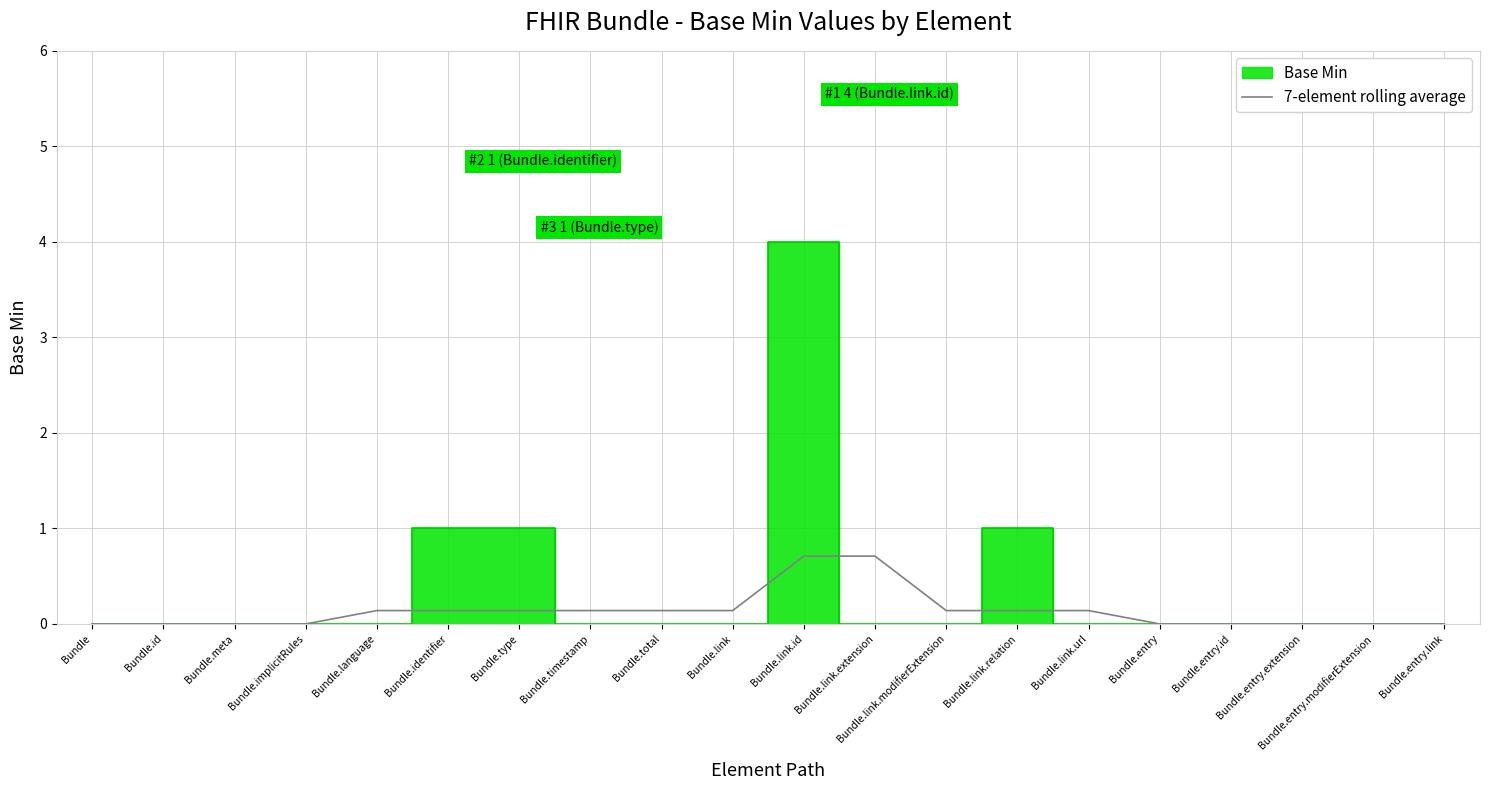

The value at Bundle.type is 0.1. True or false?

True